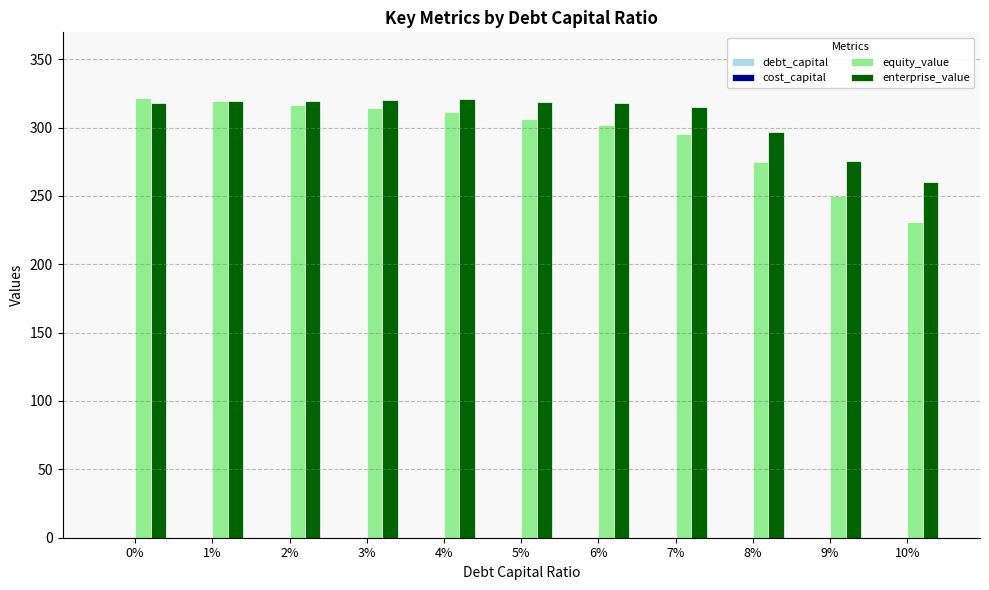

What is the greatest value displayed?

321.4